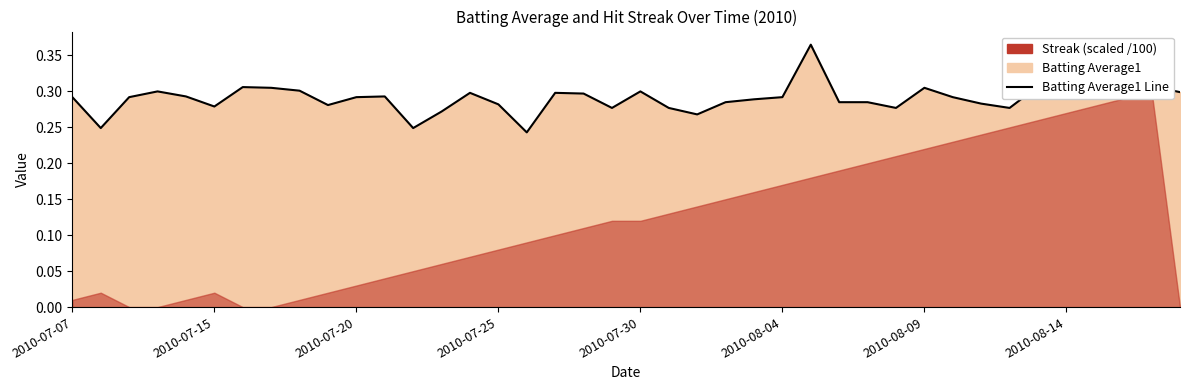

True or false: the data has more than 1 interior local peaks.

True